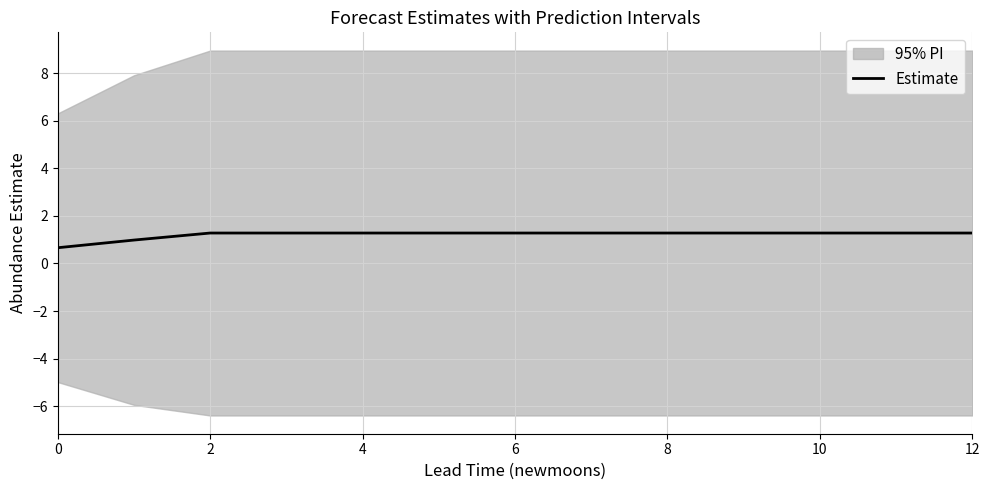

What is the minimum value for Estimate?

0.7